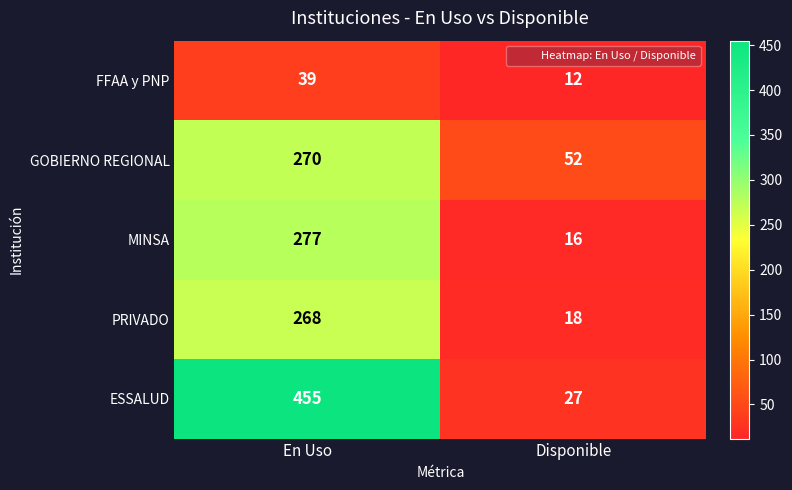

Reading left to right, list all the values displayed in this chart.

FFAA y PNP: En Uso=39	Disponible=12
GOBIERNO REGIONAL: En Uso=270	Disponible=52
MINSA: En Uso=277	Disponible=16
PRIVADO: En Uso=268	Disponible=18
ESSALUD: En Uso=455	Disponible=27